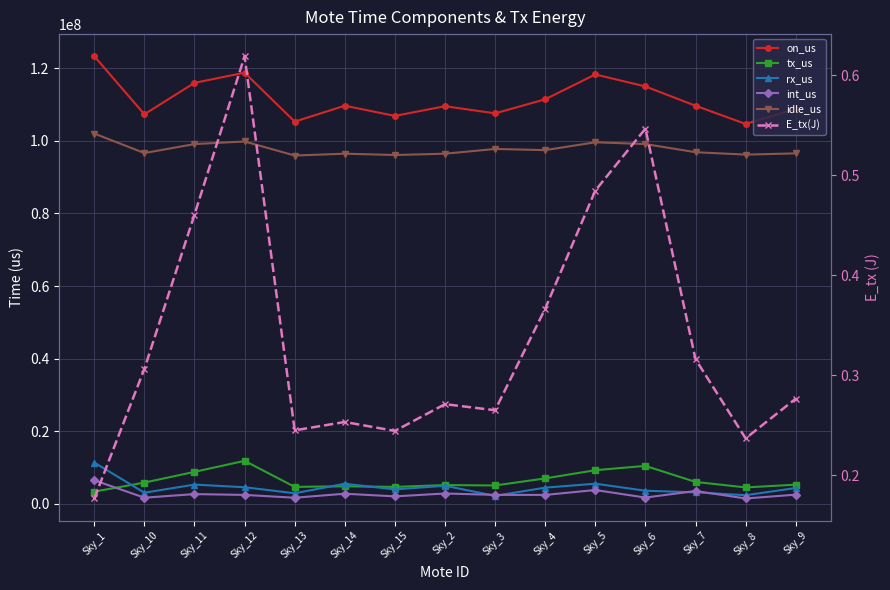

How many data points does each series have?

15